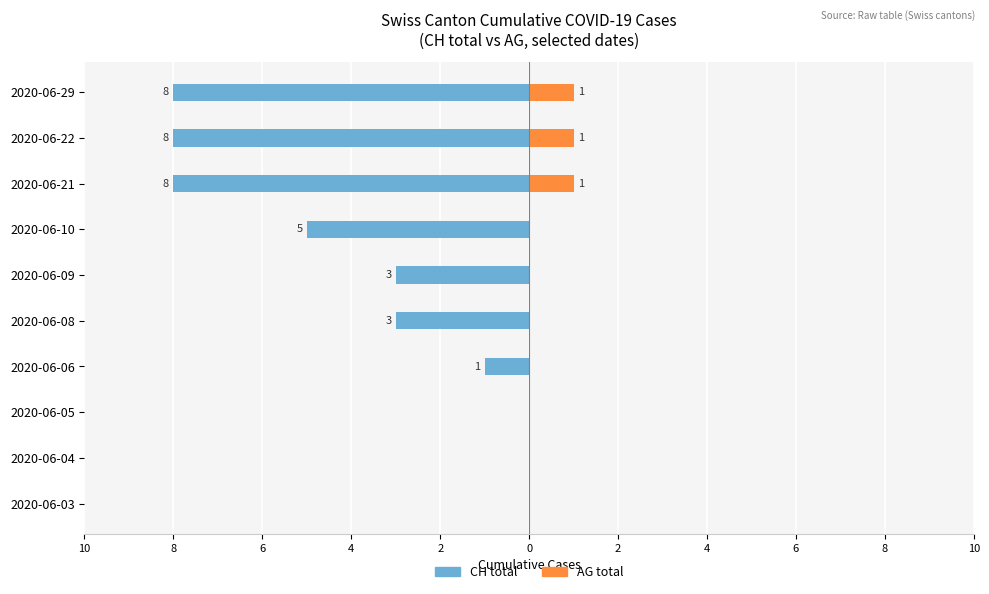

What is the difference between the second highest and second lowest values in the AG cumulative series?

1